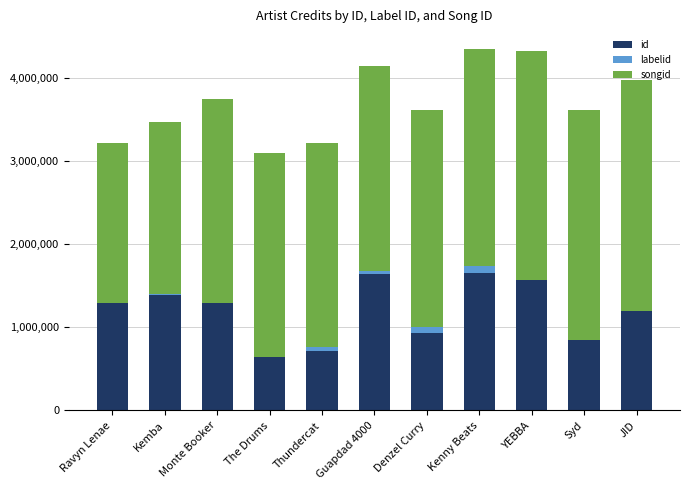

At which label is id closest to 1149356?

JID